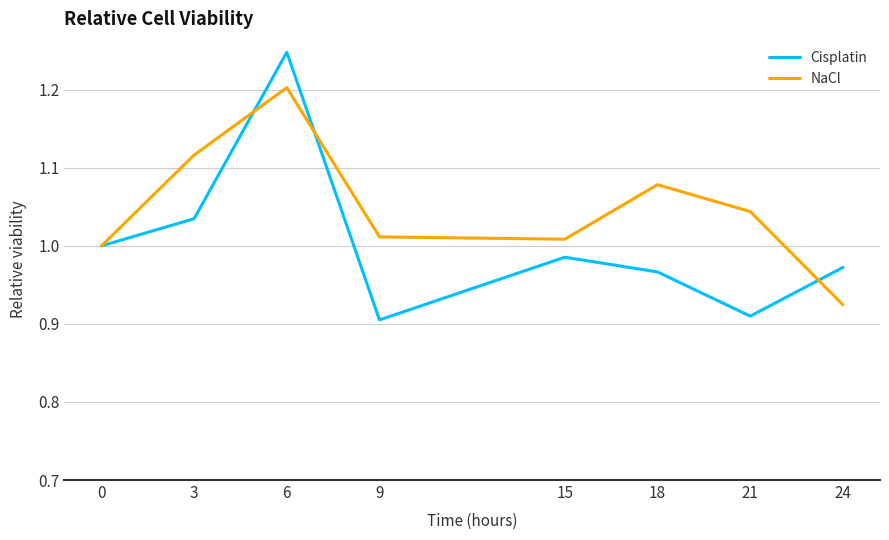

At 6, list the series in order from largest to smallest.

Cisplatin, NaCl